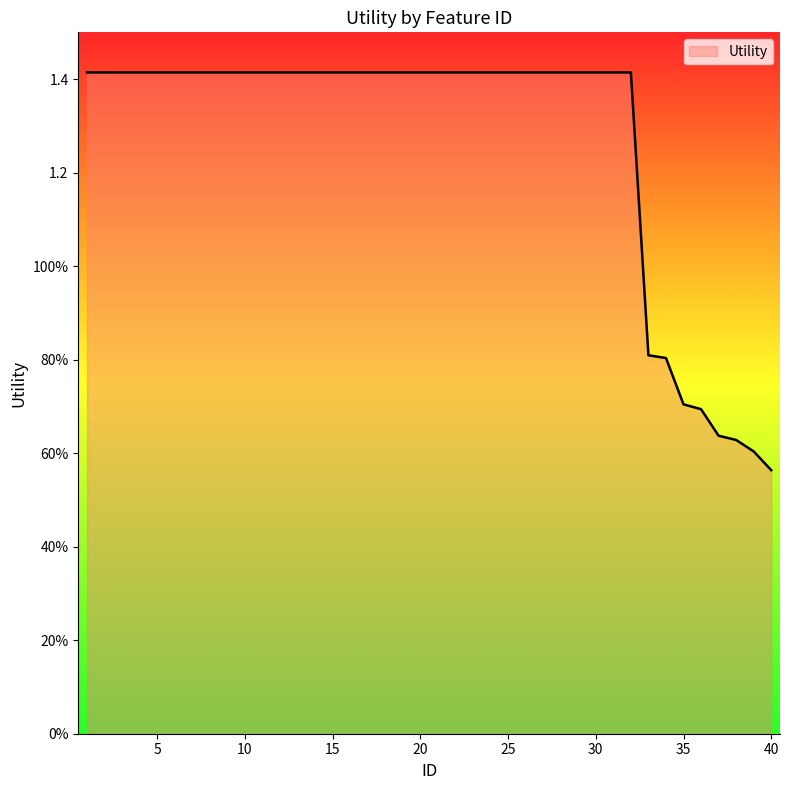

Is this an area chart (filled region under the line)?

Yes